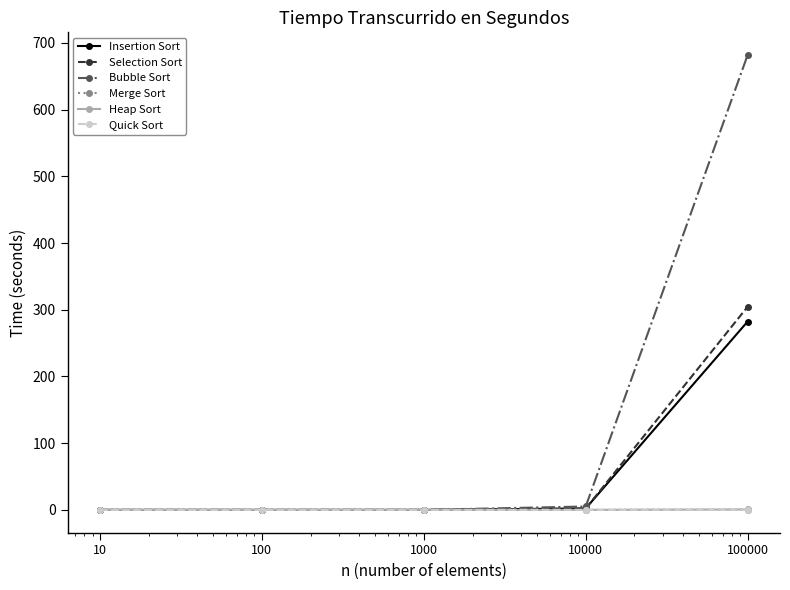

What is the greatest value displayed?

681.7